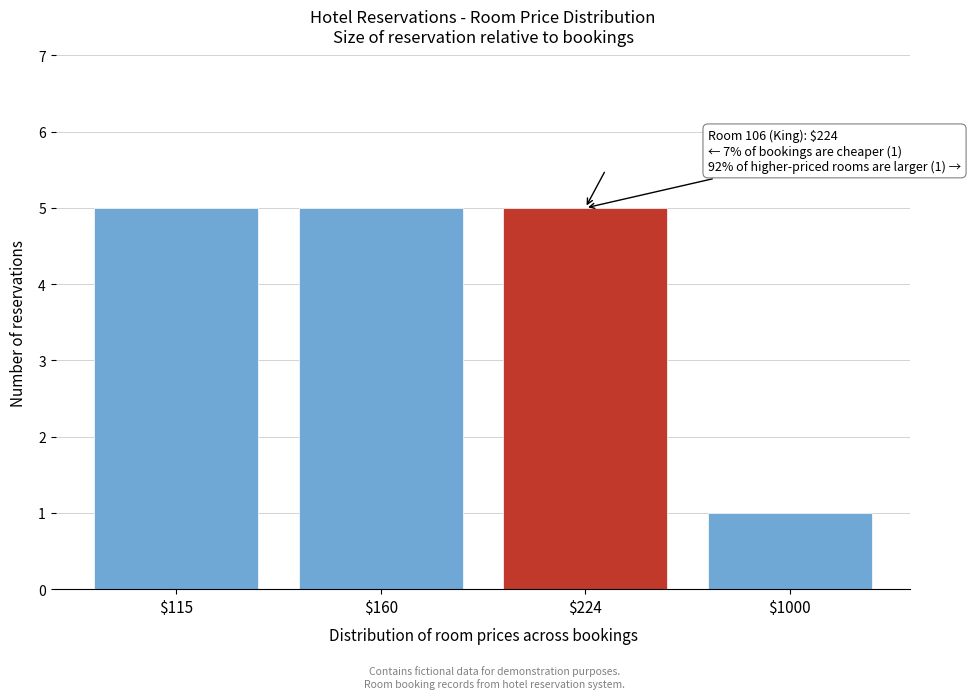

Reading left to right, list all the values displayed in this chart.

5	5	5	1